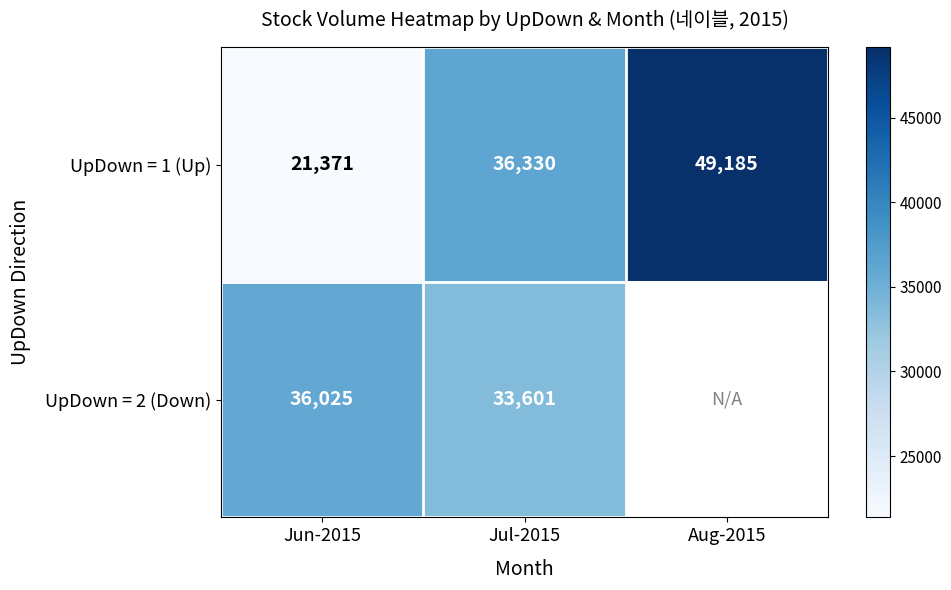

At which label does UpDown = 1 (Up) reach its peak?

Aug-2015